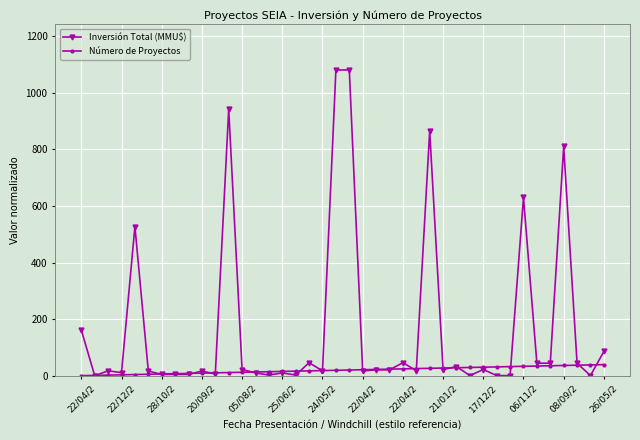

Which series has the largest range (max minus min)?

Inversión Total (MMU$)